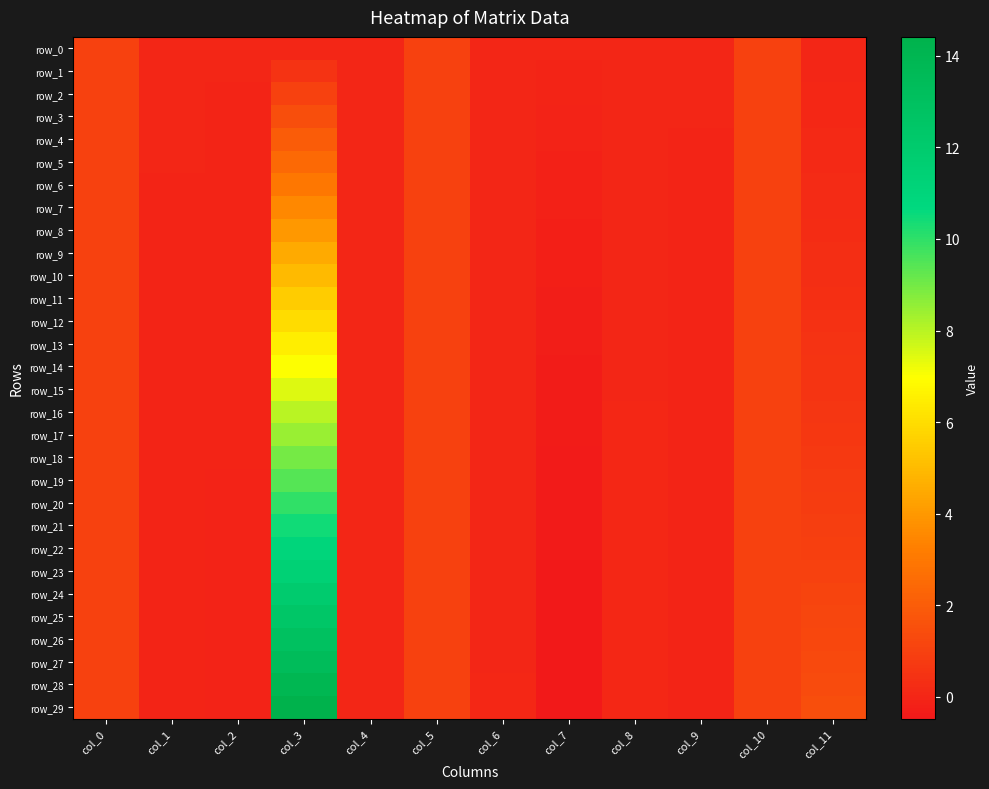

At how many categories does at least one series exceed 11?

1